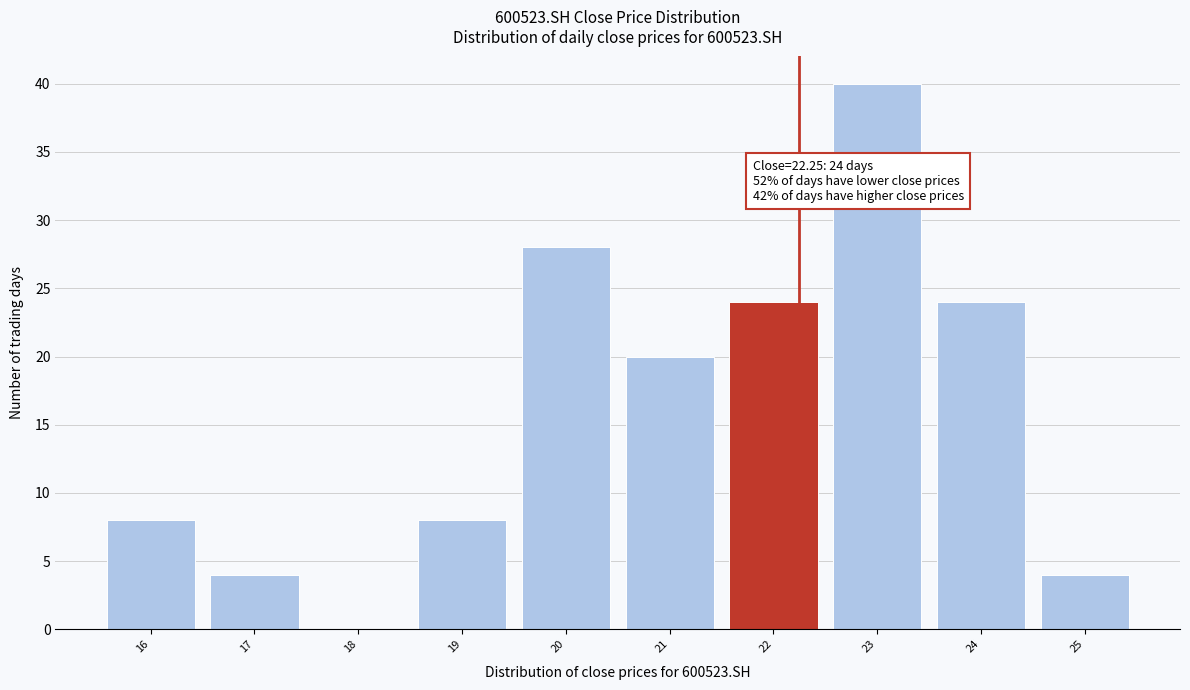

Over which range of the x-axis is the bar tallest?

22.5 to 23.5